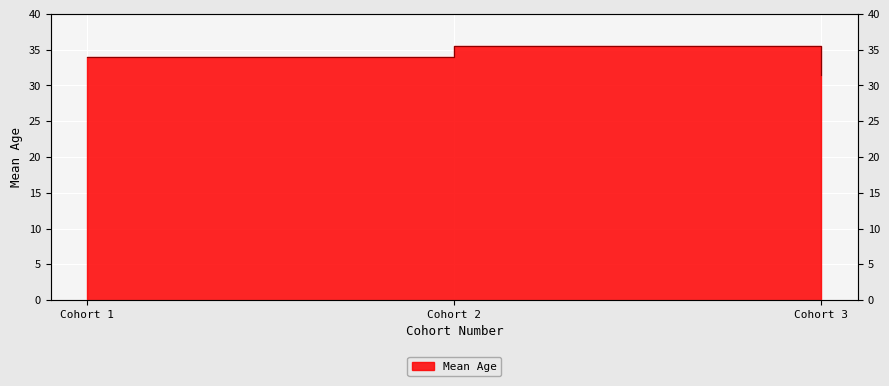

List the labels in order of value, smallest first.

Cohort 3, Cohort 1, Cohort 2